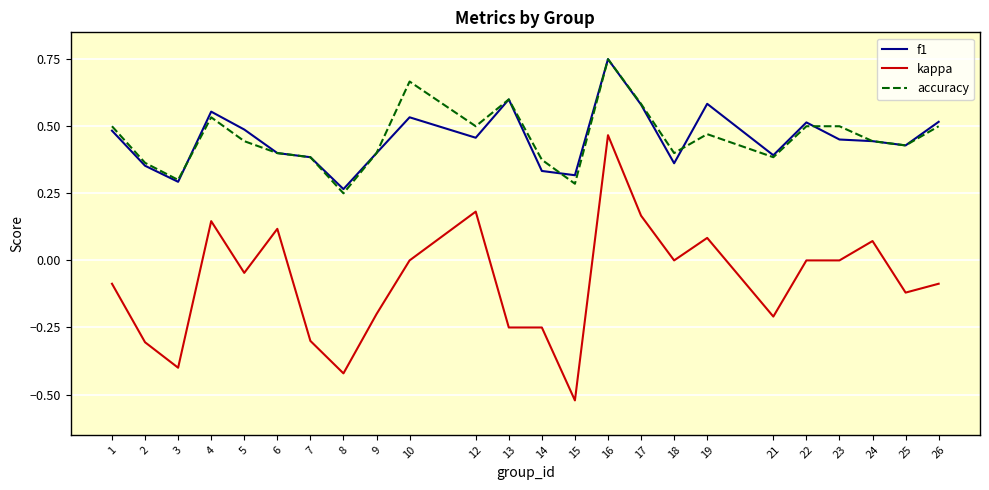

Which series changed the most between 2 and 4?

kappa